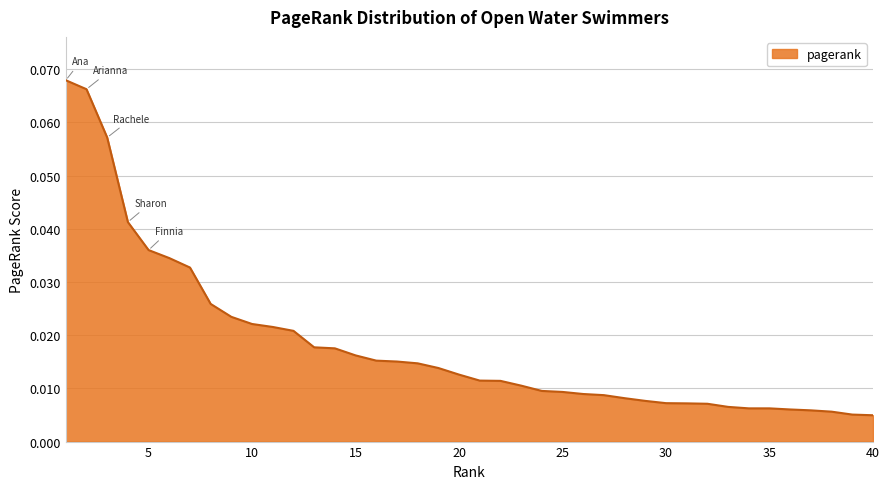

What is the difference between the second highest and second lowest values?

0.1